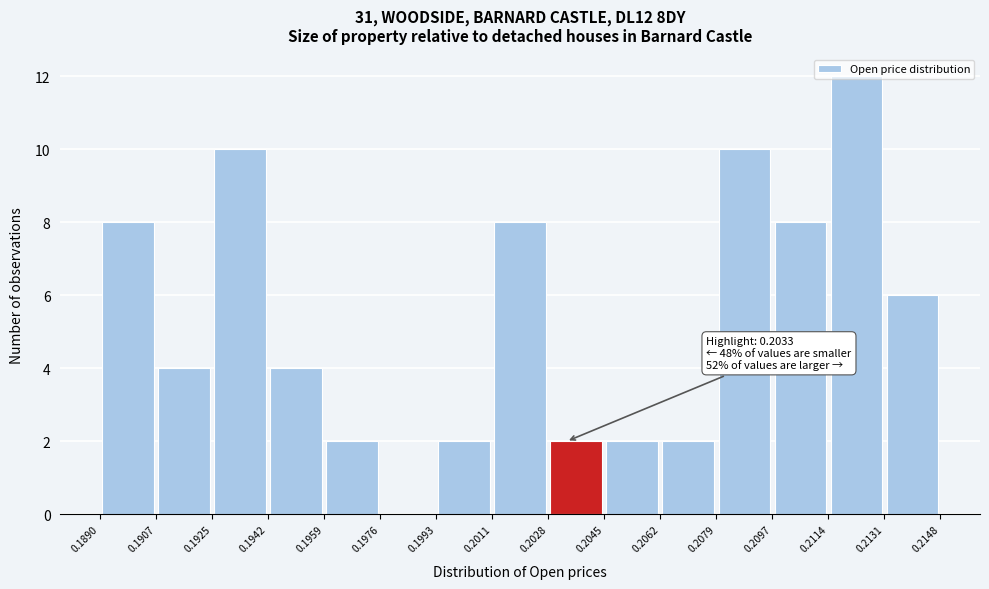

Over which range of the x-axis is the bar tallest?

0.2114 to 0.2131